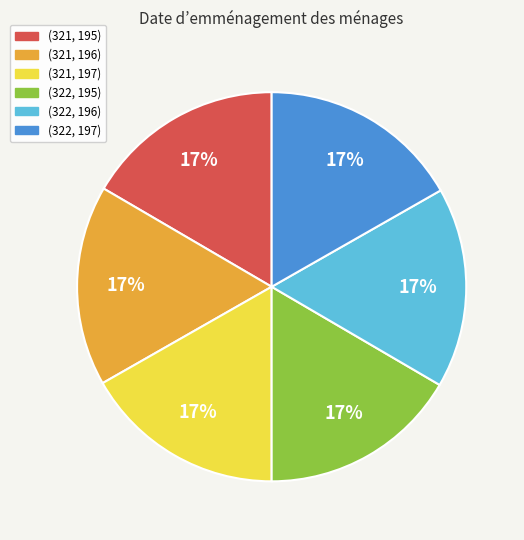

Does (321, 197) account for over 50% of the chart?

No